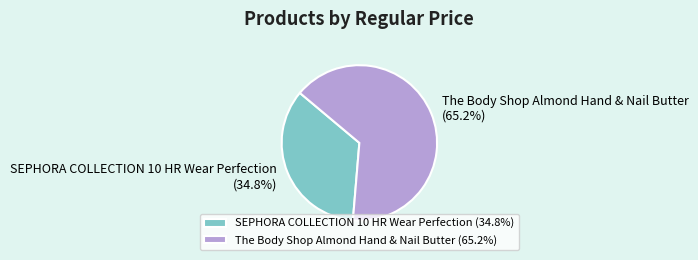

Is SEPHORA COLLECTION 10 HR Wear Perfection the majority of the pie?

No